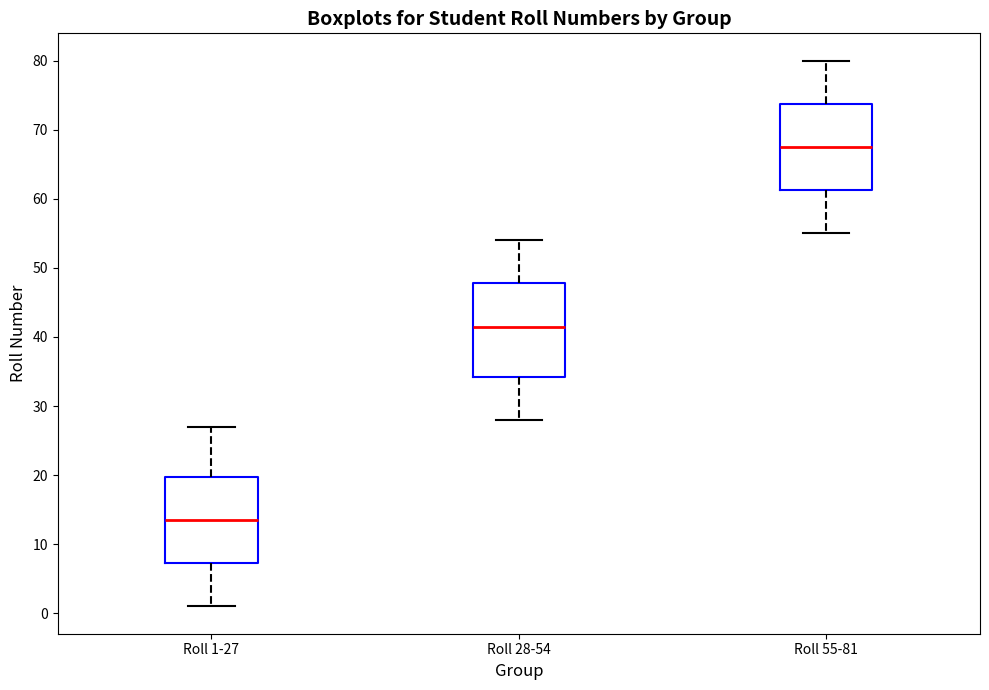

Reading left to right, transcribe this box plot: for each box, give where its median line is, the range the box spans, and where its two whiskers end, as read against the y-axis. The values are not printed on the chart, so give them approximately, as read against the axis.

Roll 1-27: median 14, box 7 to 20, whiskers 1 to 27
Roll 28-54: median 42, box 34 to 48, whiskers 28 to 54
Roll 55-81: median 68, box 61 to 74, whiskers 55 to 80